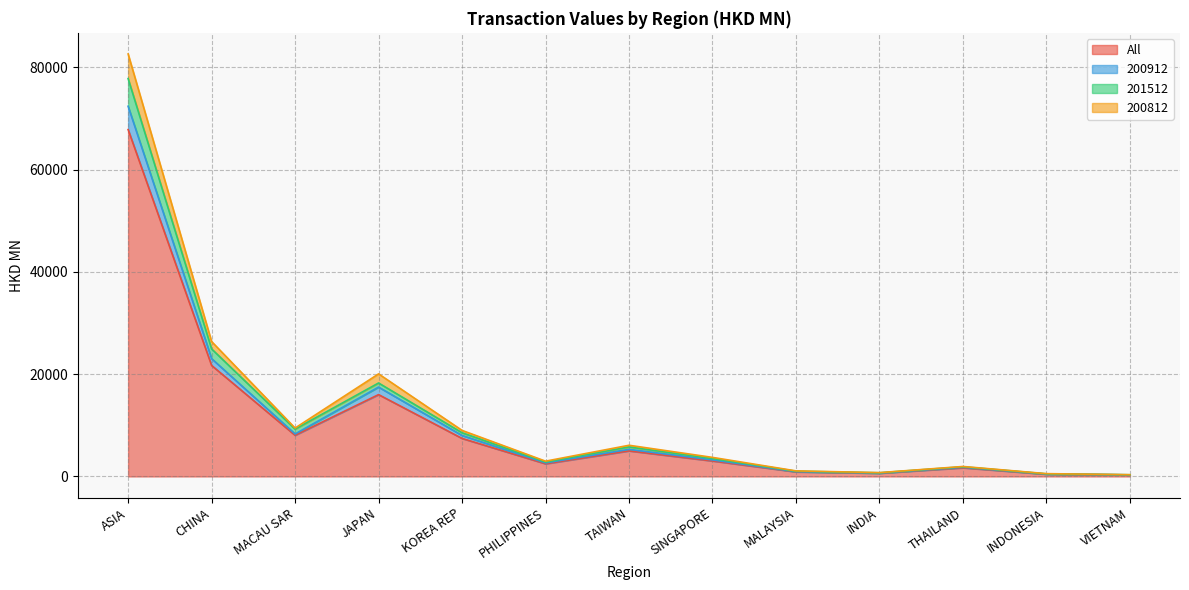

What is the minimum value shown in the chart?

298.9